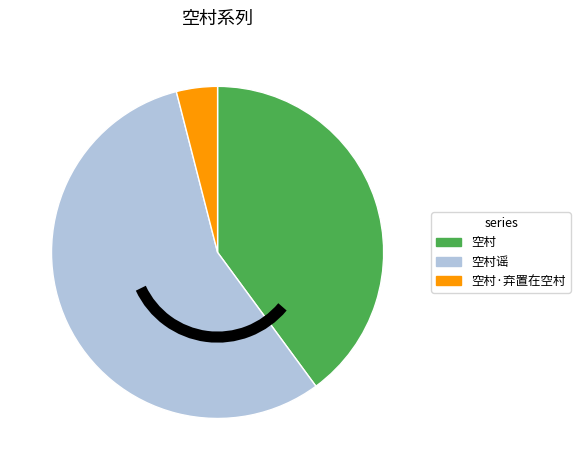

What is the ratio of the value at 空村谣 to the value at 空村?

1.4